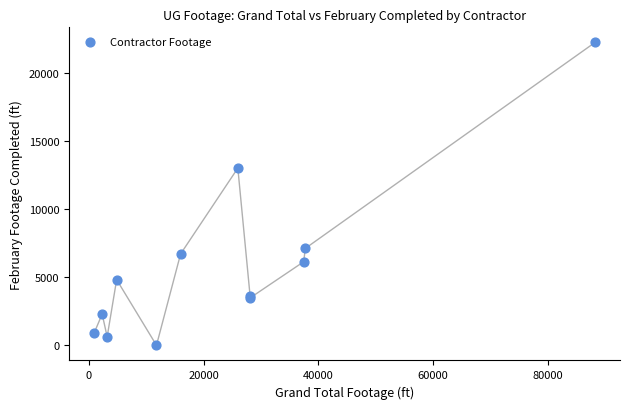

What Y value in the scatter plot is closest to 11137?

13034